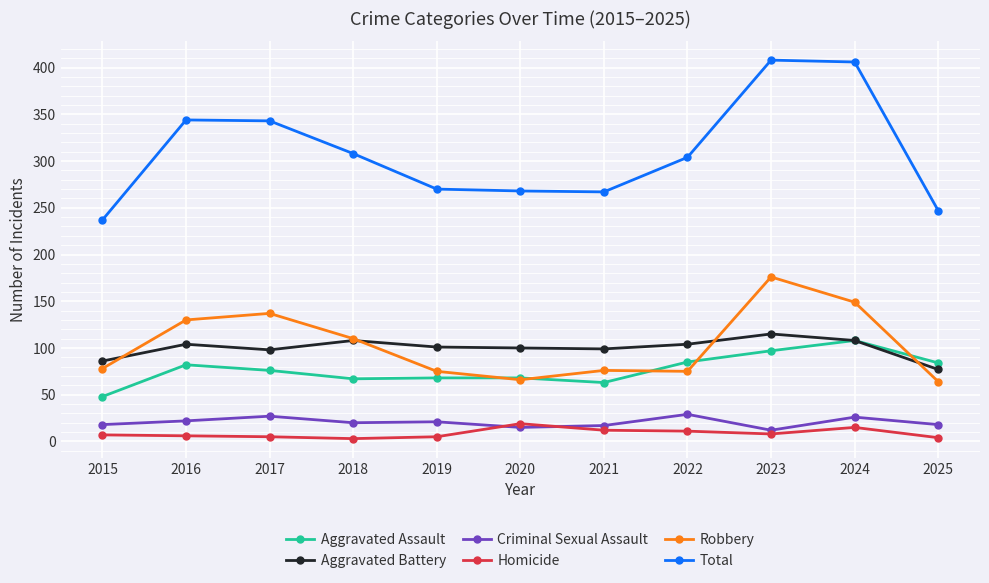

Is this an area chart (filled region under the line)?

No